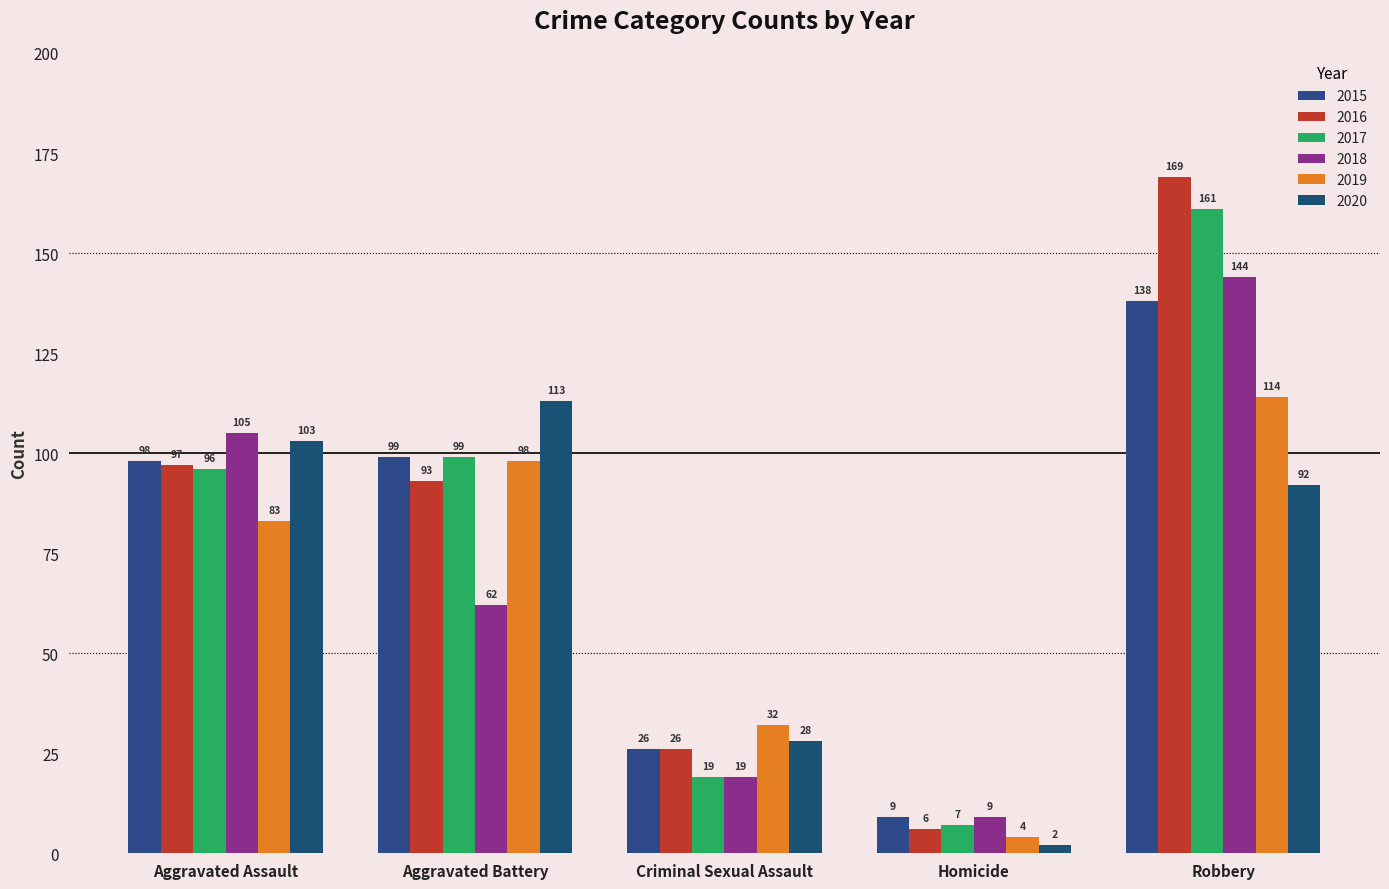

The value of 2018 at Homicide is 9. True or false?

True